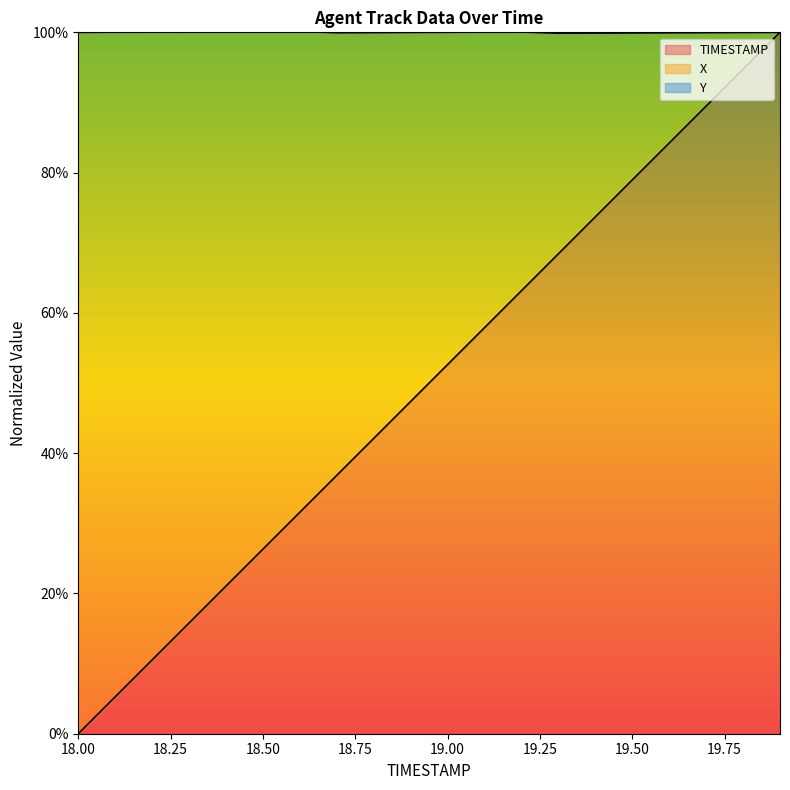

Is the value of TIMESTAMP at 18.5 greater than the value of X at 19.7?

No